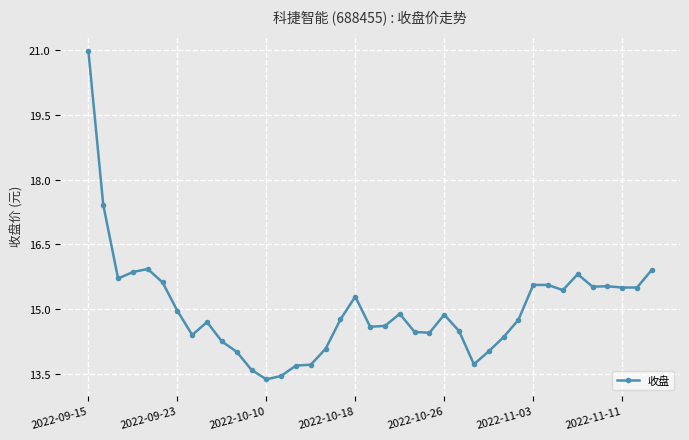

What is the average value?

15.0